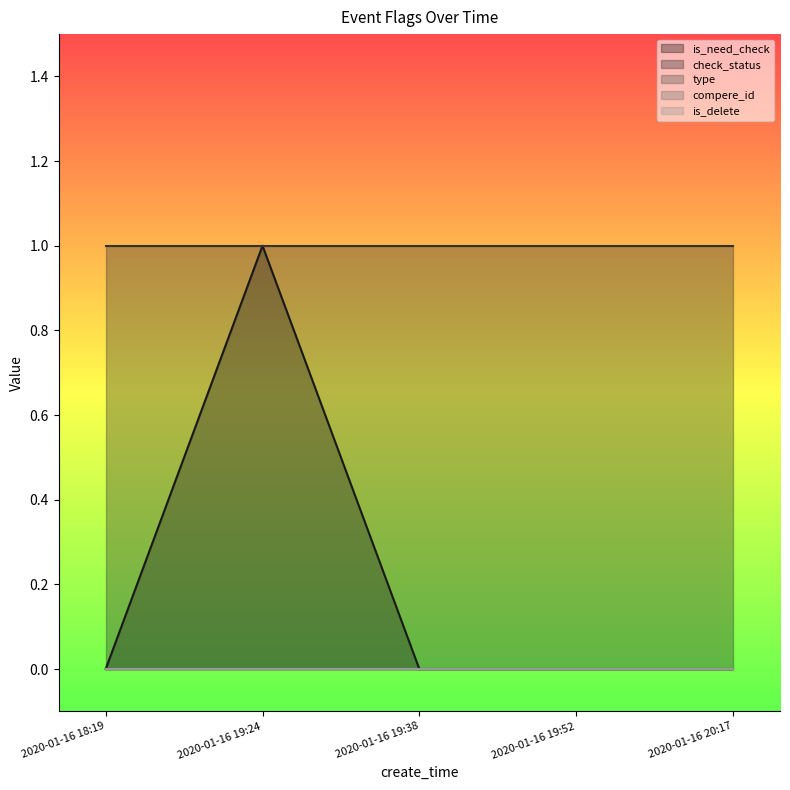

List the series in order of their peak value, lowest first.

type, compere_id, is_delete, is_need_check, check_status